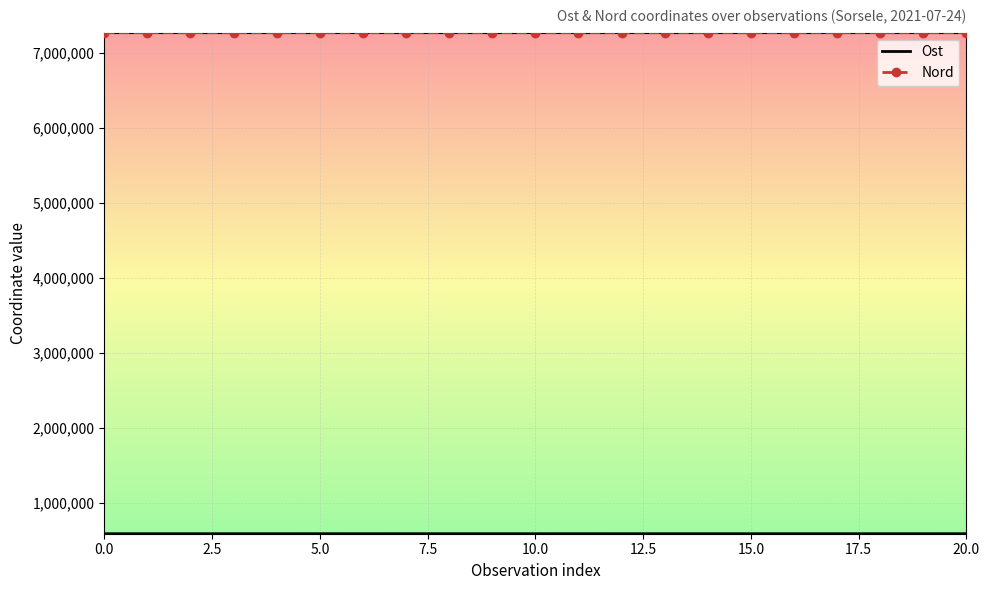

Which series has the largest total across all categories?

Nord